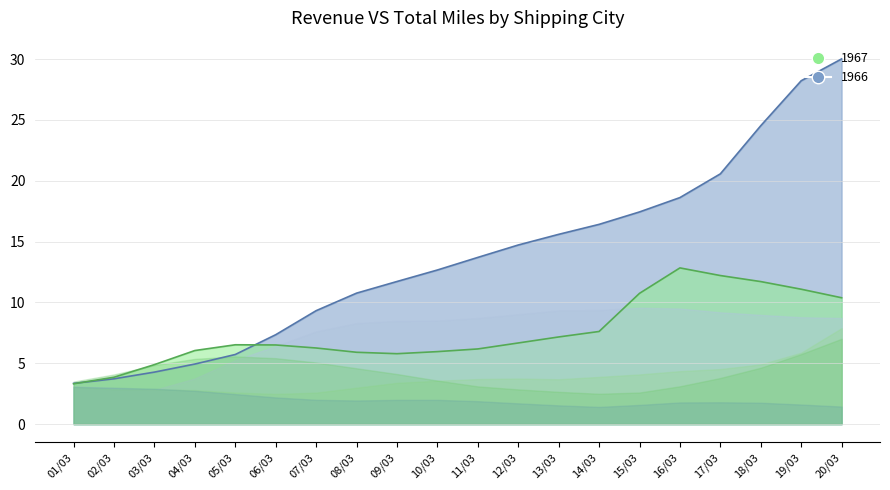

What is the greatest value displayed?

30.0